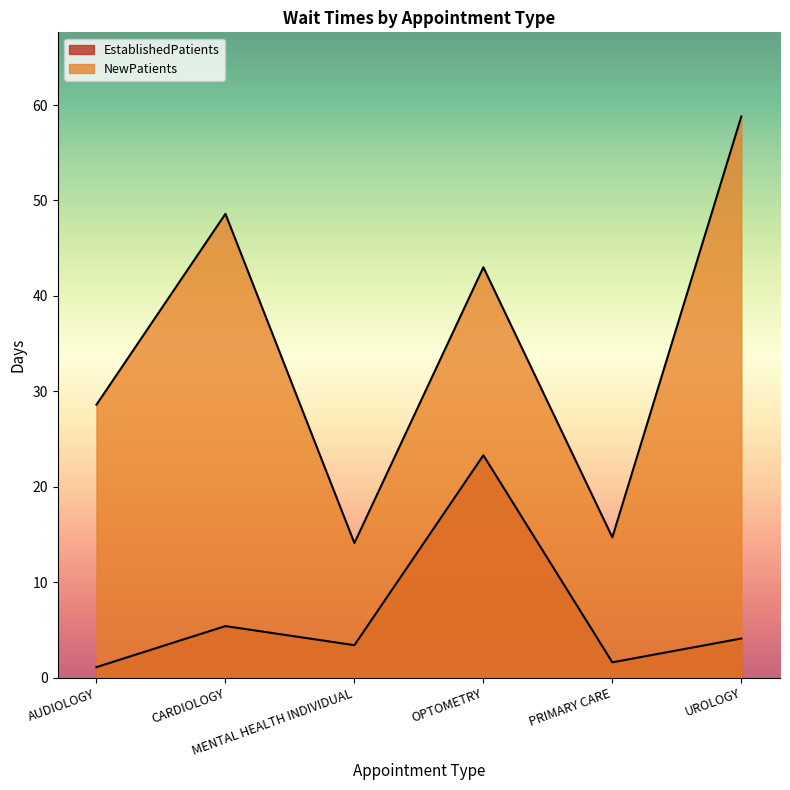

What is the value of the EstablishedPatients point at the 5th from the left?

1.6